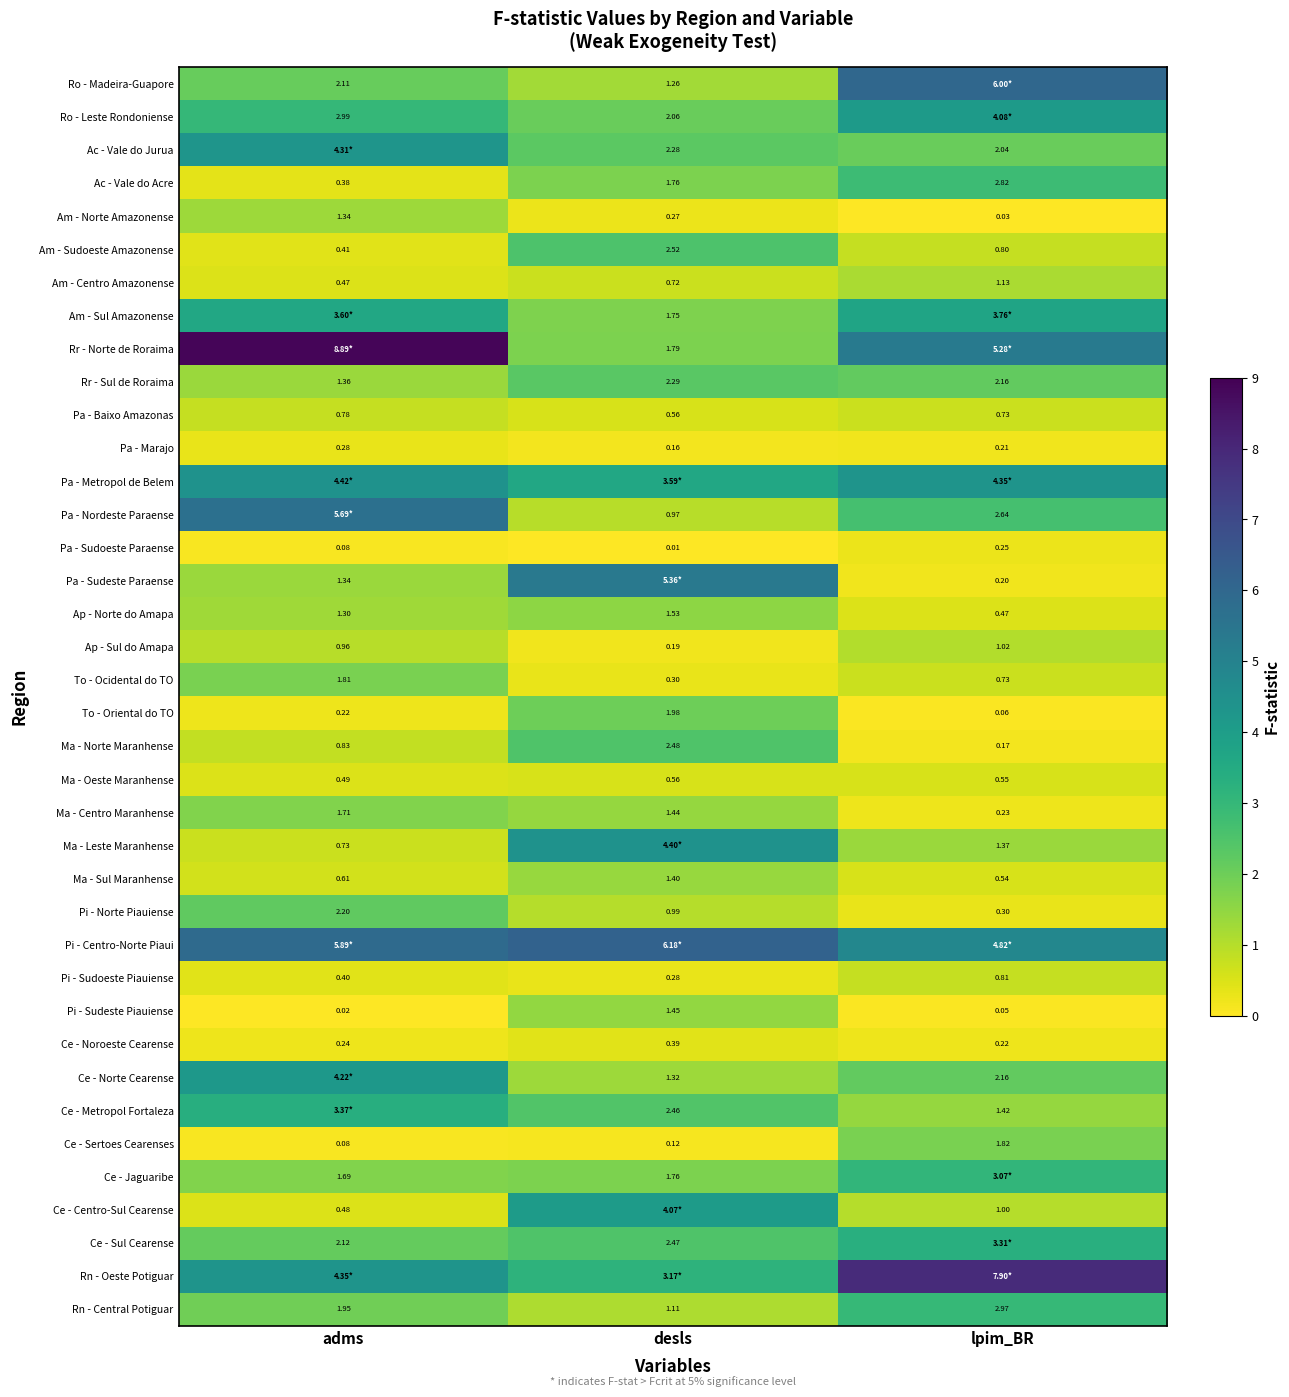

At which label does Ce - Sertoes Cearenses reach its minimum?

adms